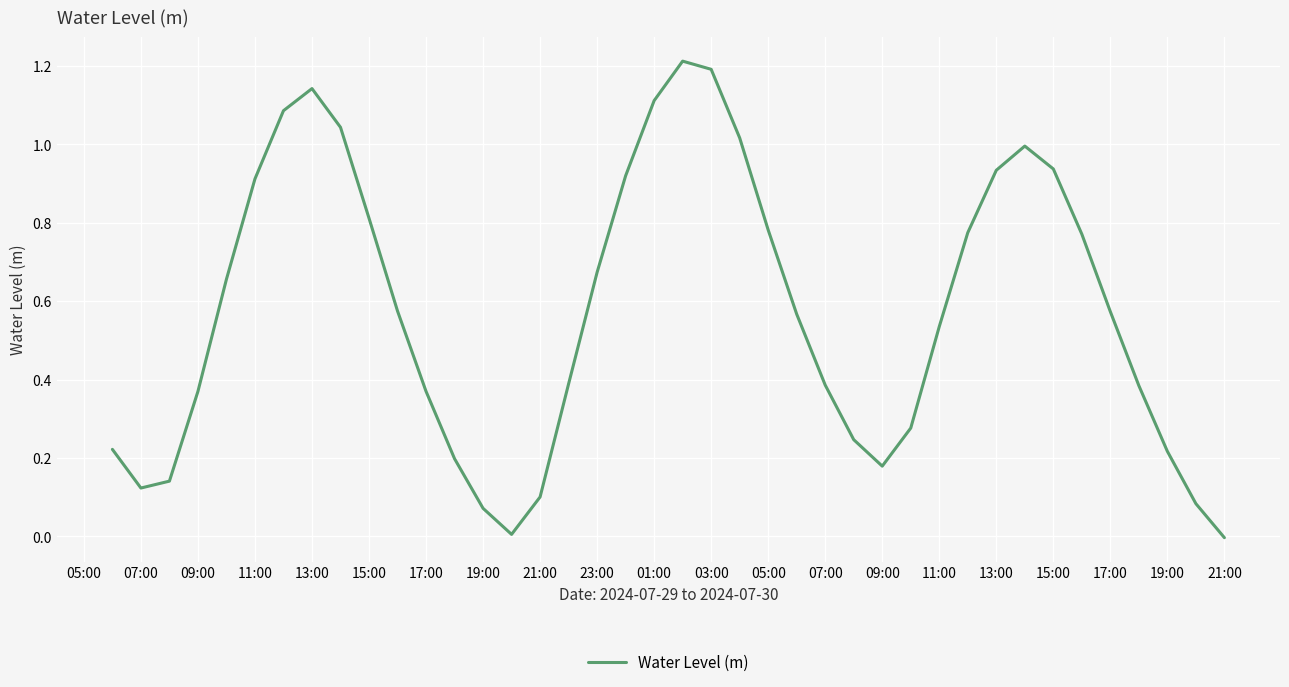

What is the difference between the maximum and minimum values?

1.2